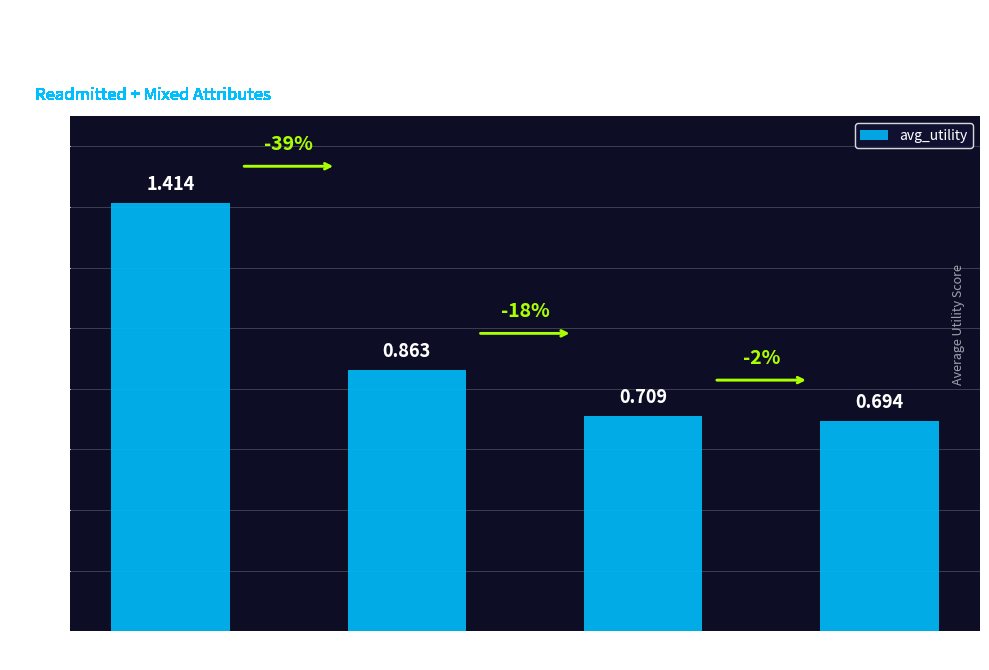

At which category does the chart reach its minimum across all series?

count